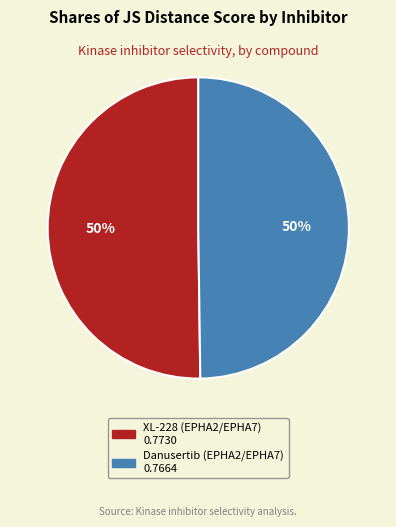

Is the sum of XL-228 (EPHA2/EPHA7) and Danusertib (EPHA2/EPHA7) greater than half?

Yes